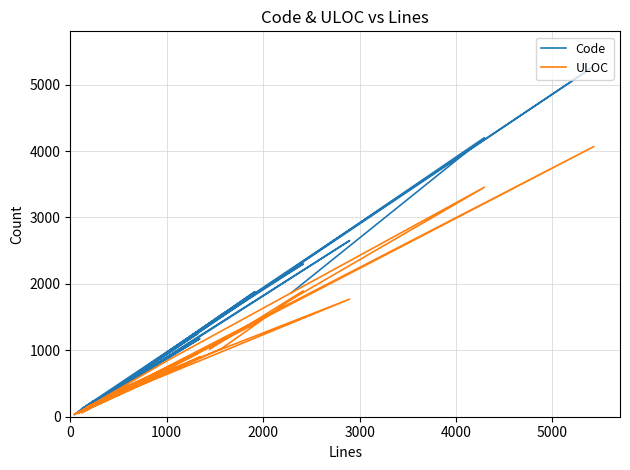

Where is the first local minimum for ULOC?

3000